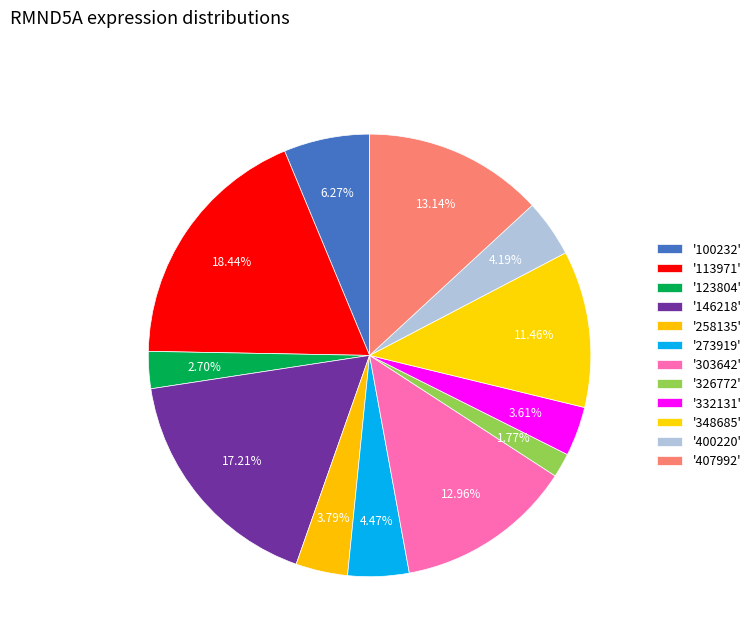

How many slices are in this pie chart?

12